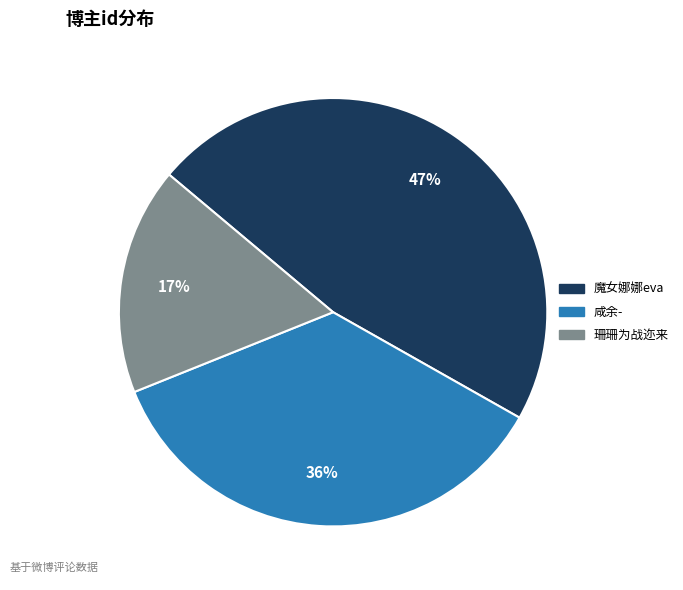

Does 珊珊为战迩来 represent more than half of the total?

No